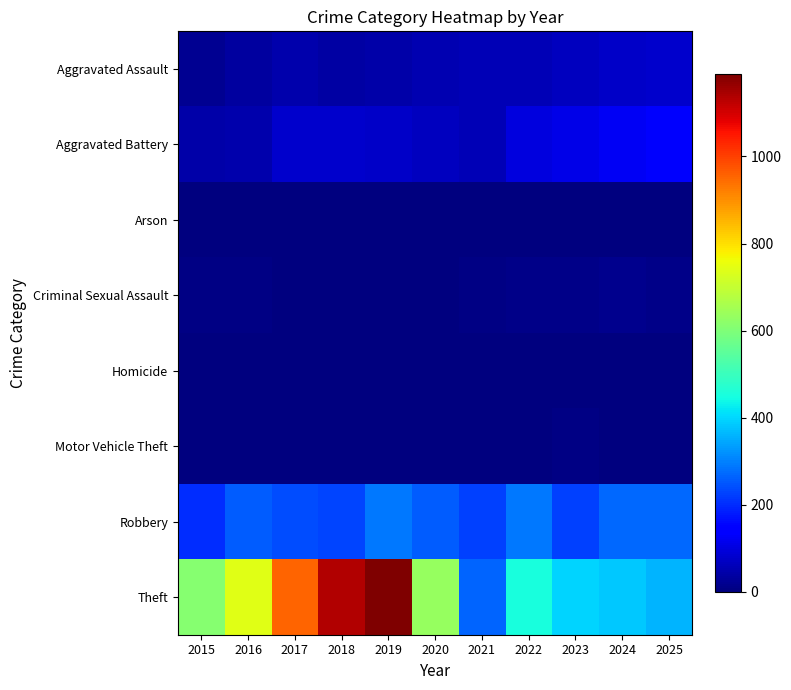

Which series has the largest range (max minus min)?

Theft